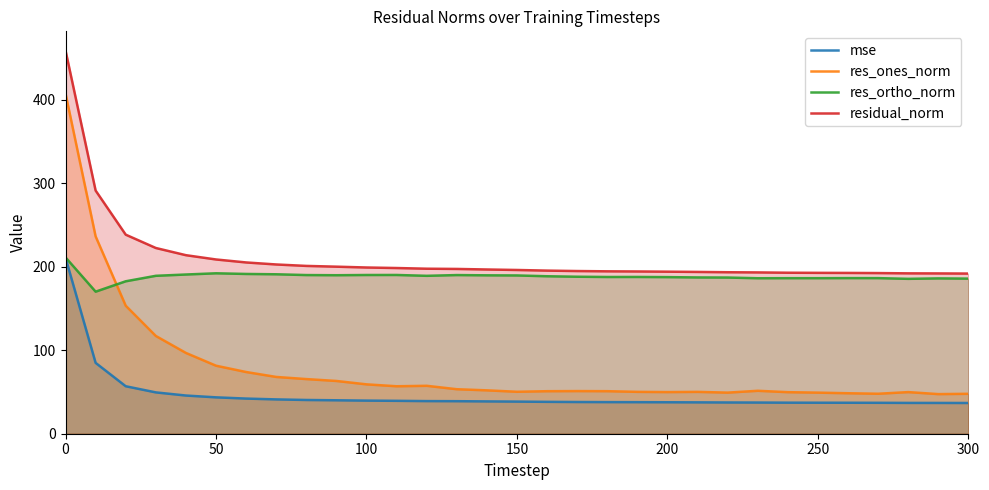

What is the minimum value shown in the chart?

36.8